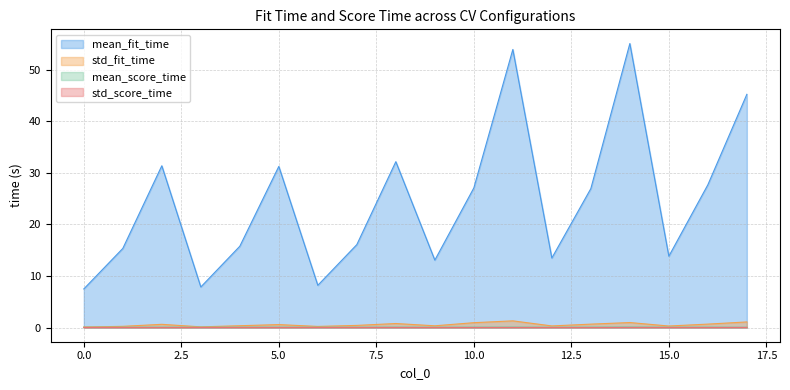

What is the value of the mean_score_time point at the 12th from the left?

0.1